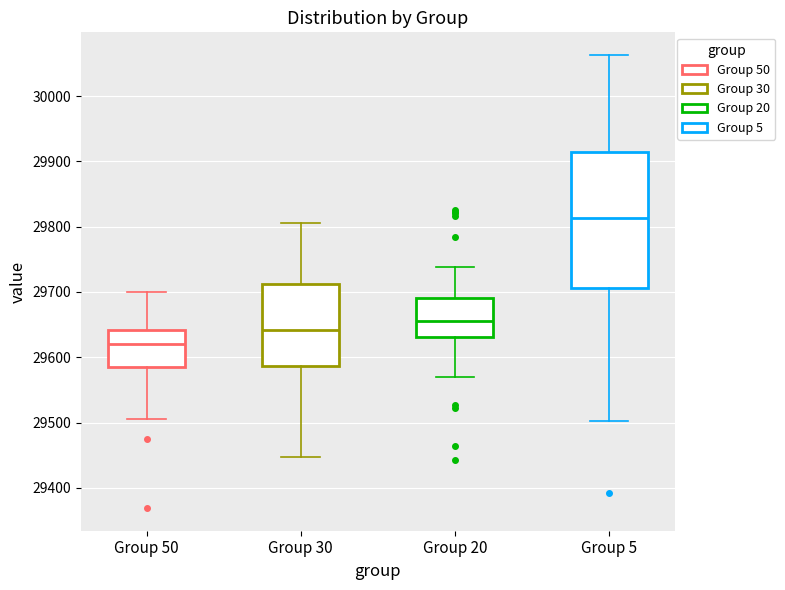

Where does the median line of the box for Group 30 sit on the y-axis? The values are not printed on the chart, so give them approximately, as read against the axis.

29640